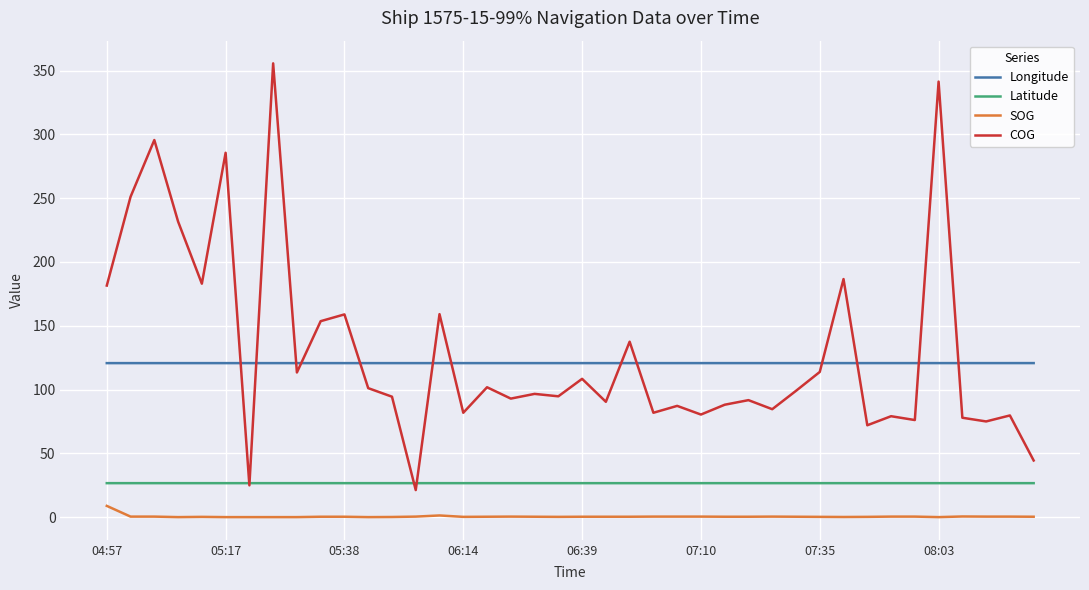

Which series has the largest range (max minus min)?

COG